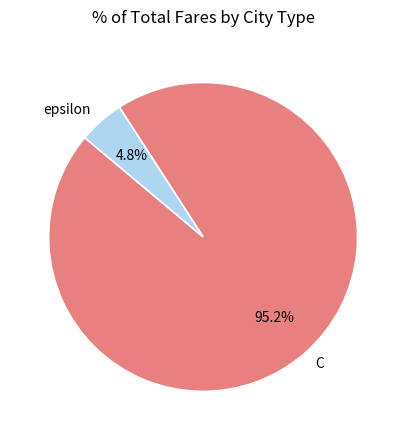

Which slice represents more than half of the pie?

C